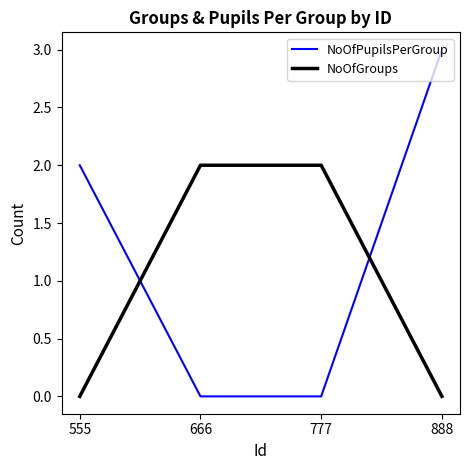

Reading right to left, list all the values displayed in this chart.

NoOfPupilsPerGroup: 3	0	0	2
NoOfGroups: 0	2	2	0